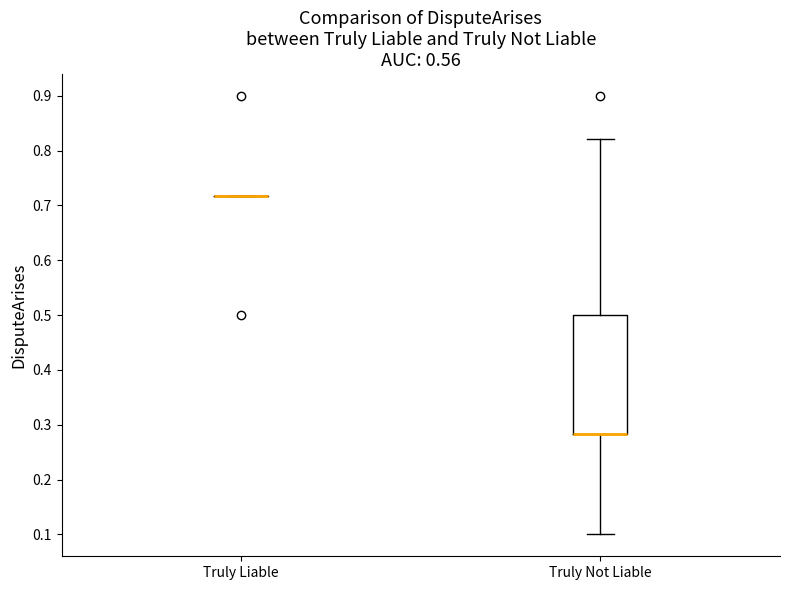

Reading left to right, transcribe this box plot: for each box, give where its median line is, the range the box spans, and where its two whiskers end, as read against the y-axis. The values are not printed on the chart, so give them approximately, as read against the axis.

Truly Liable: box collapsed to a line at 0.72, whiskers 0.72 to 0.72
Truly Not Liable: median 0.28 (drawn on the box's lower edge), box 0.28 to 0.50, whiskers 0.10 to 0.82